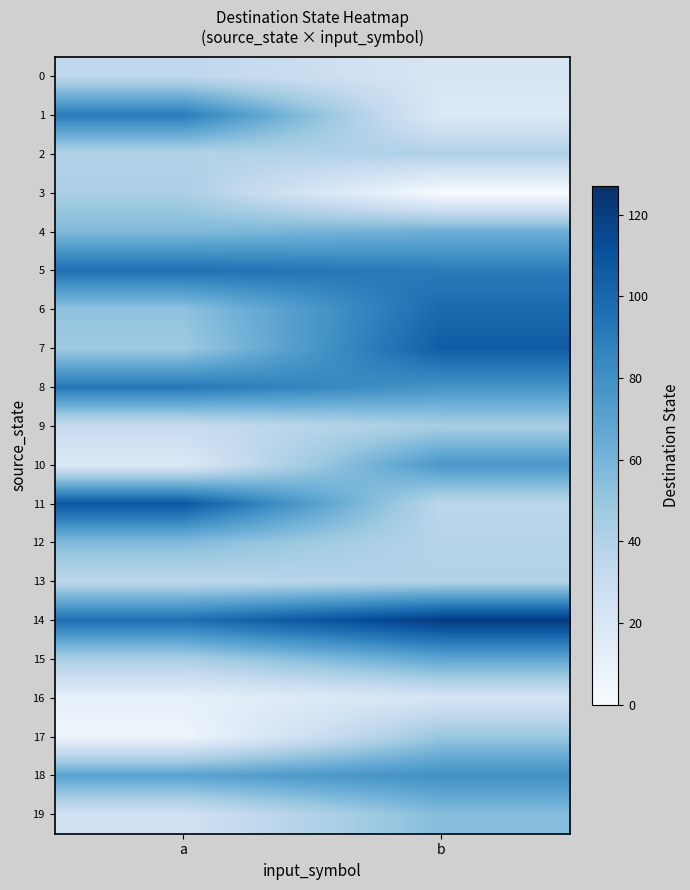

What is the total value across all series at a?

1050